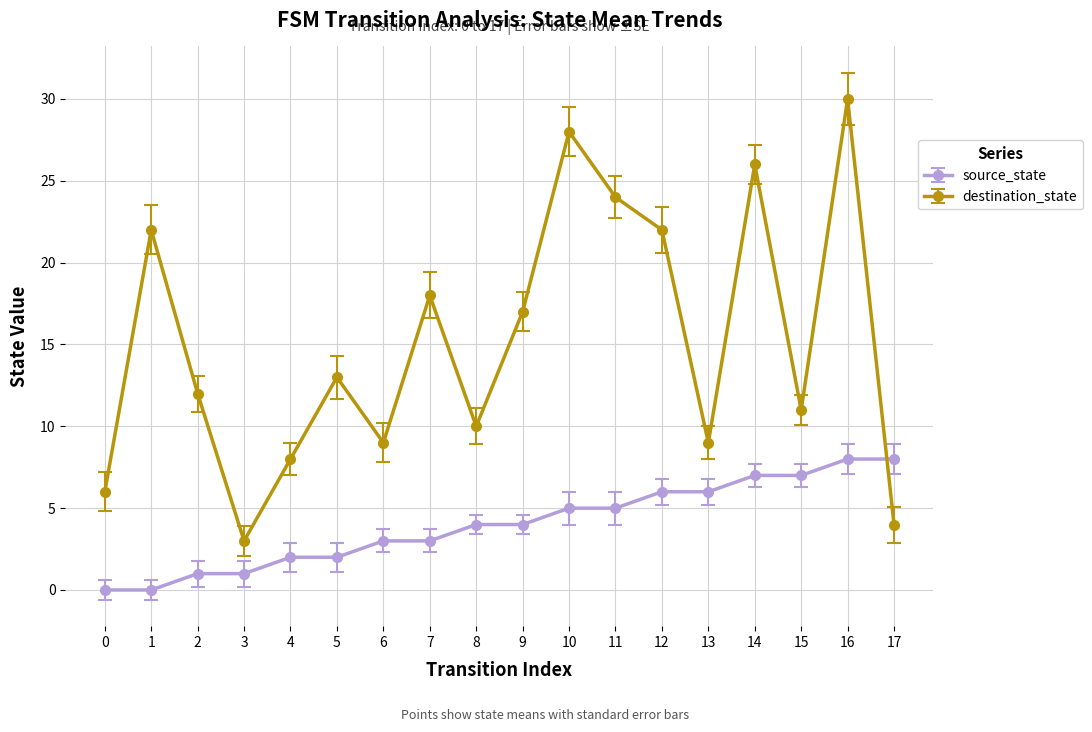

Is it true that destination_state equals 2 at 0?

False